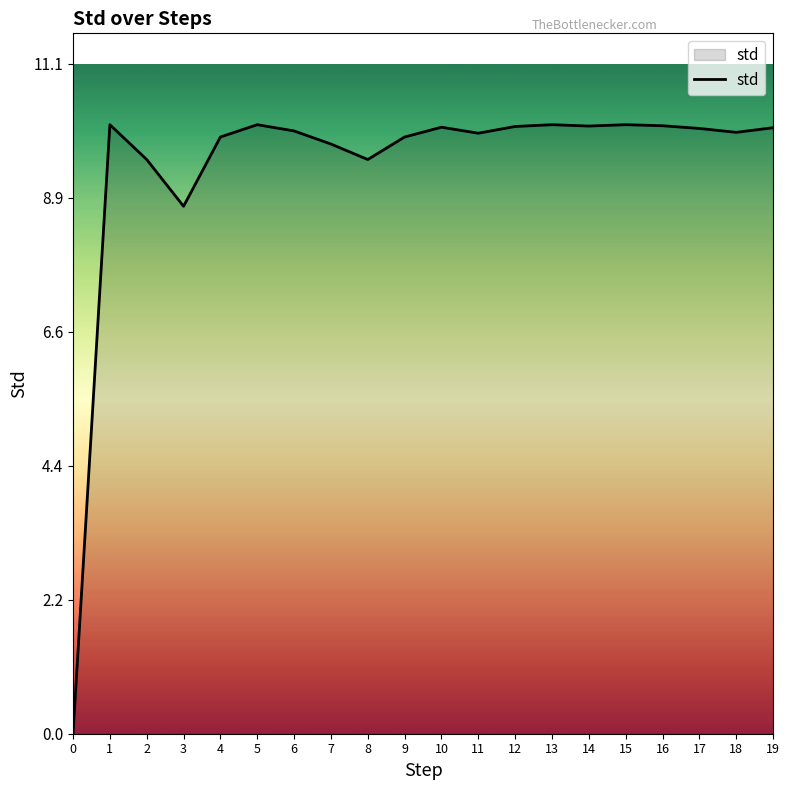

How many lines are shown in the chart?

1